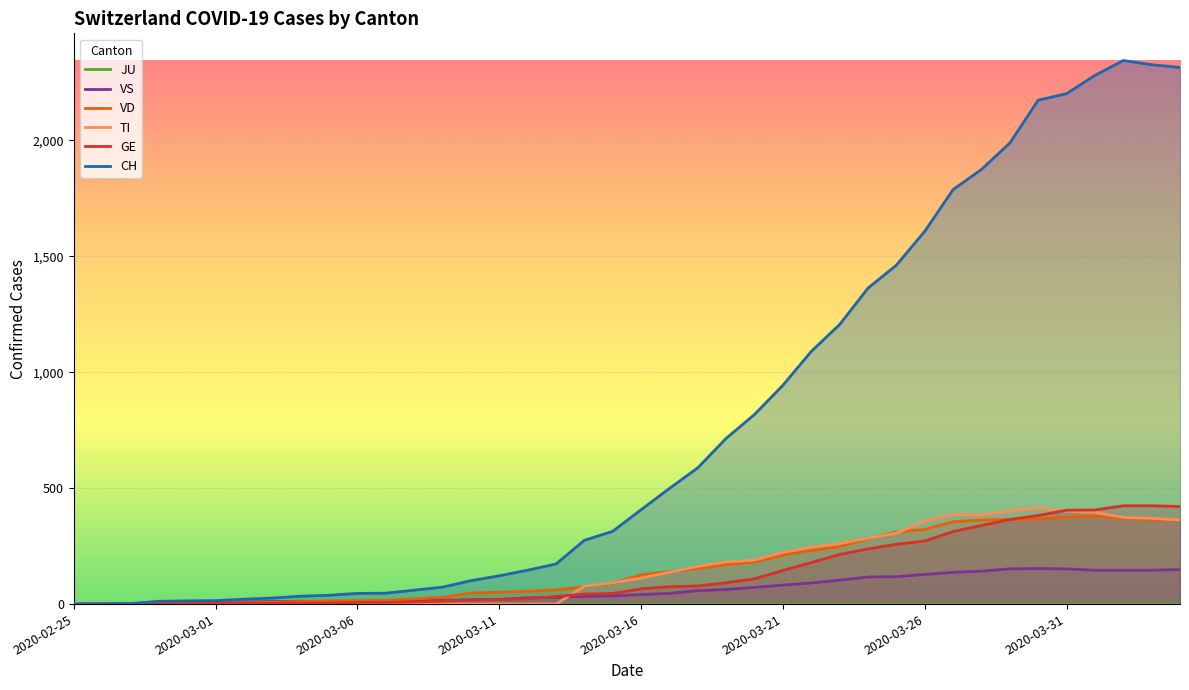

Which series has the widest spread of values?

CH